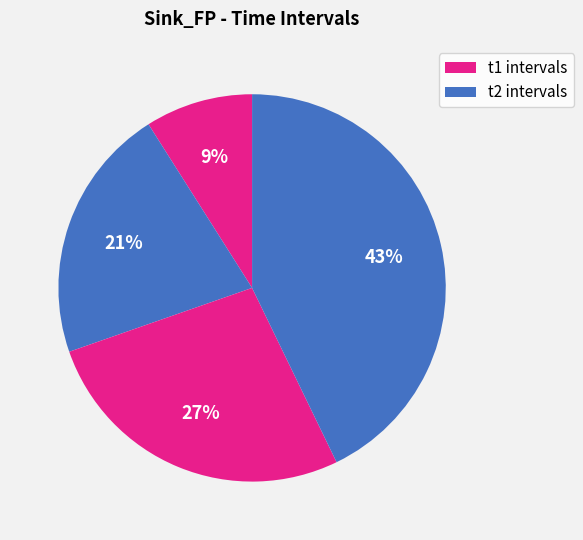

Which slice is the smallest?

t1 (0.0)